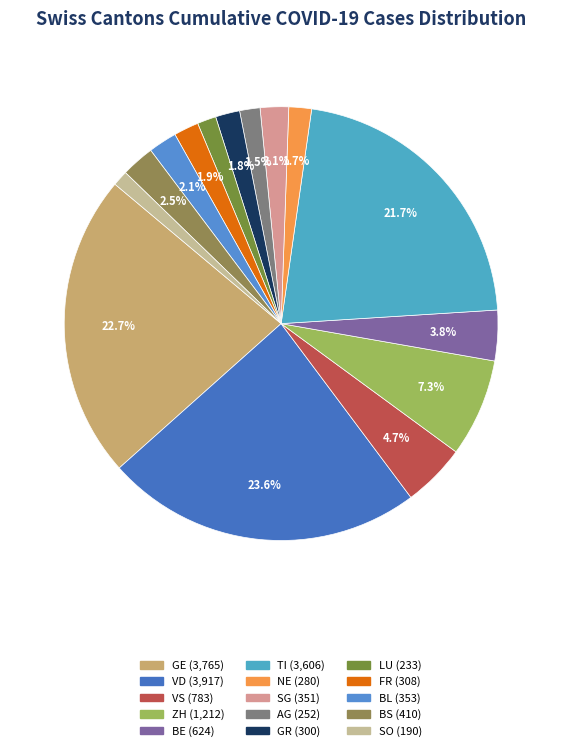

How much of the chart is everything except NE?

98.3%